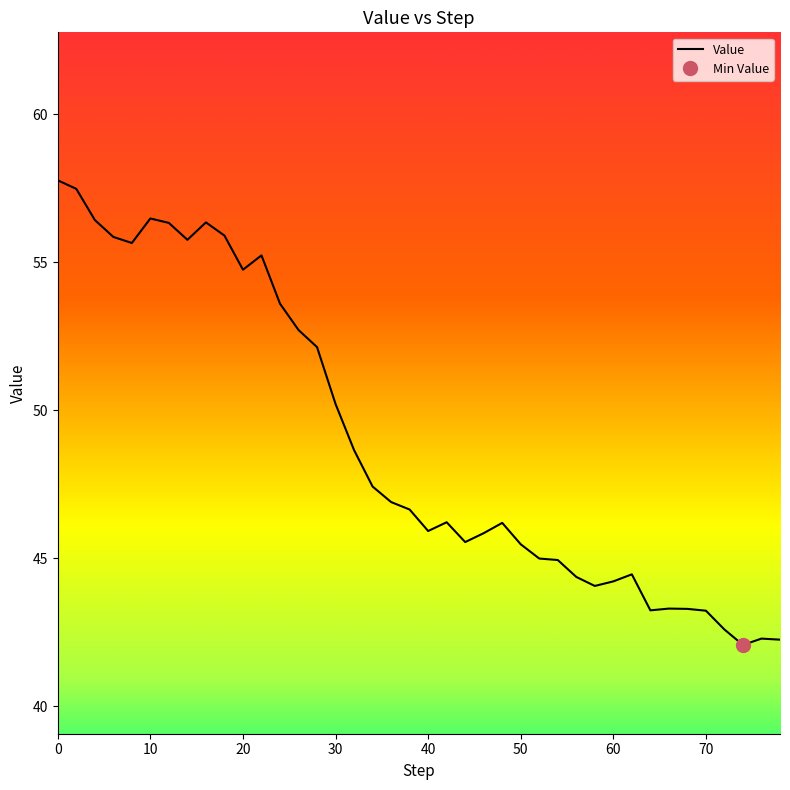

What is the maximum value for Value?

57.8